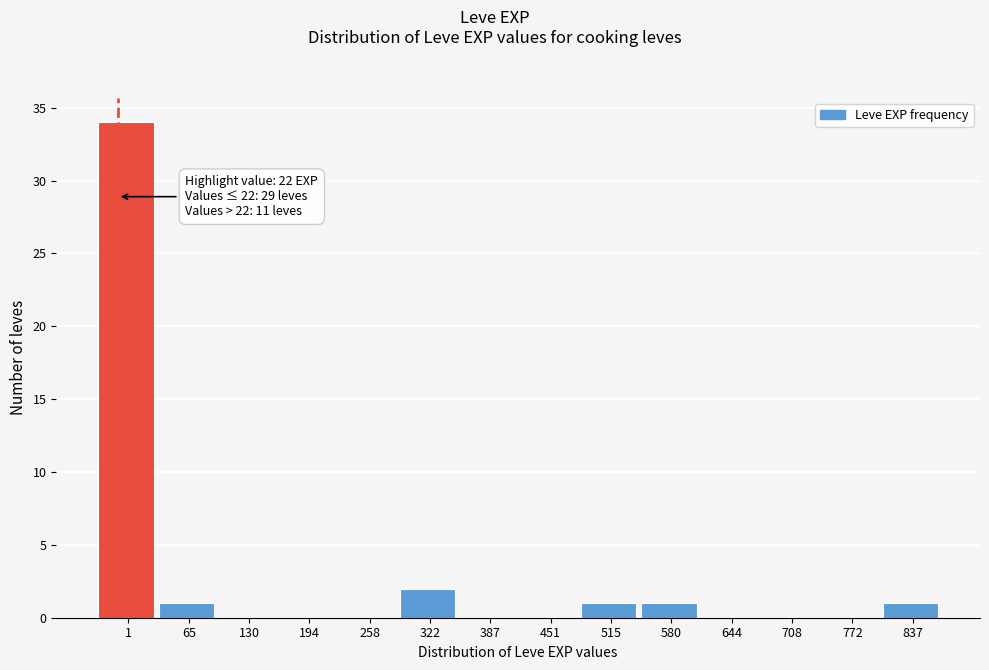

Reading right to left, list all the values displayed in this chart.

837=1	772=0	708=0	644=0	580=1	515=1	451=0	387=0	322=2	258=0	194=0	130=0	65=1	1=34